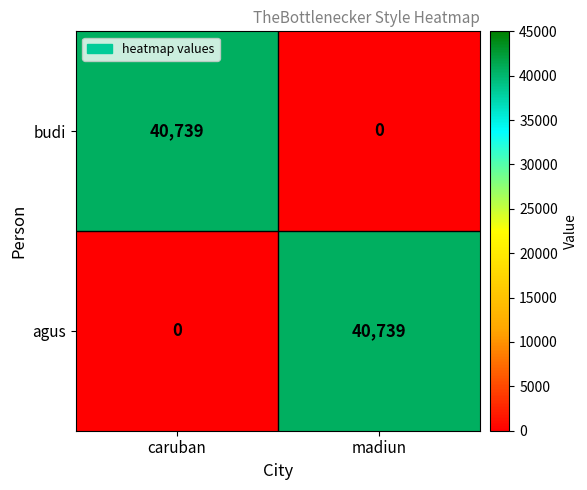

What is the average value of the budi series?

20370